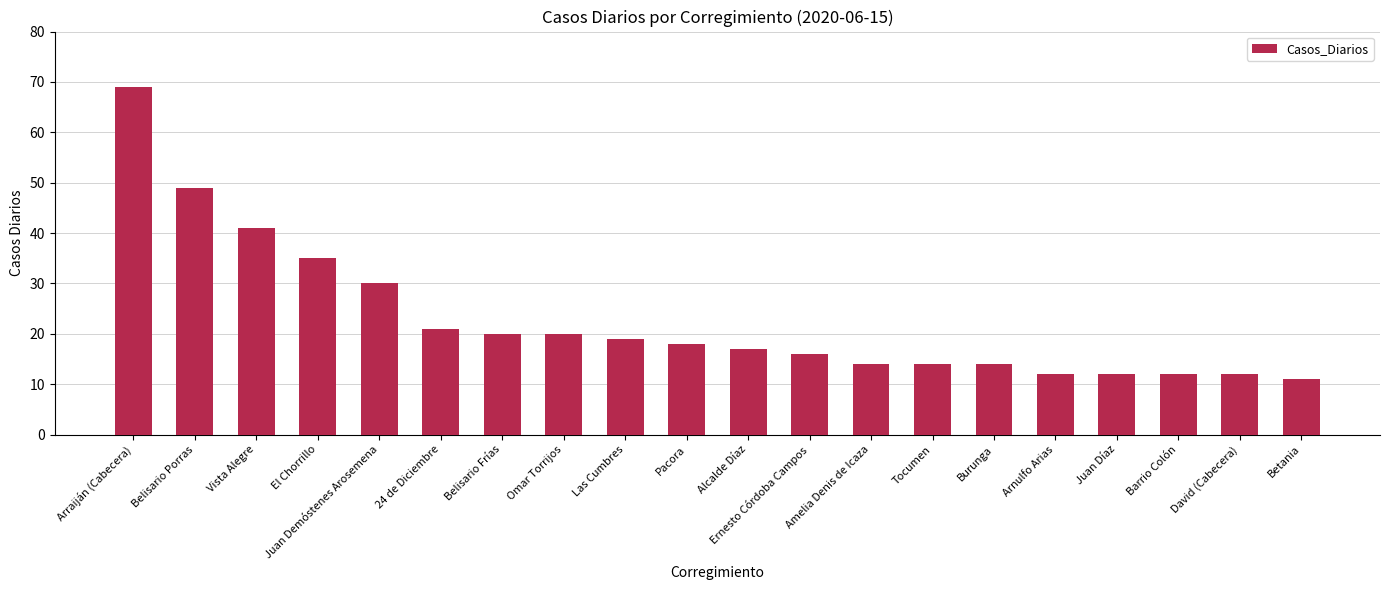

Does the chart contain stacked bars?

No